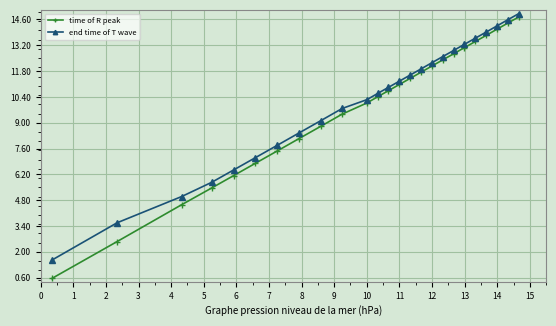

List the series in order of their peak value, lowest first.

time of R peak, end time of T wave